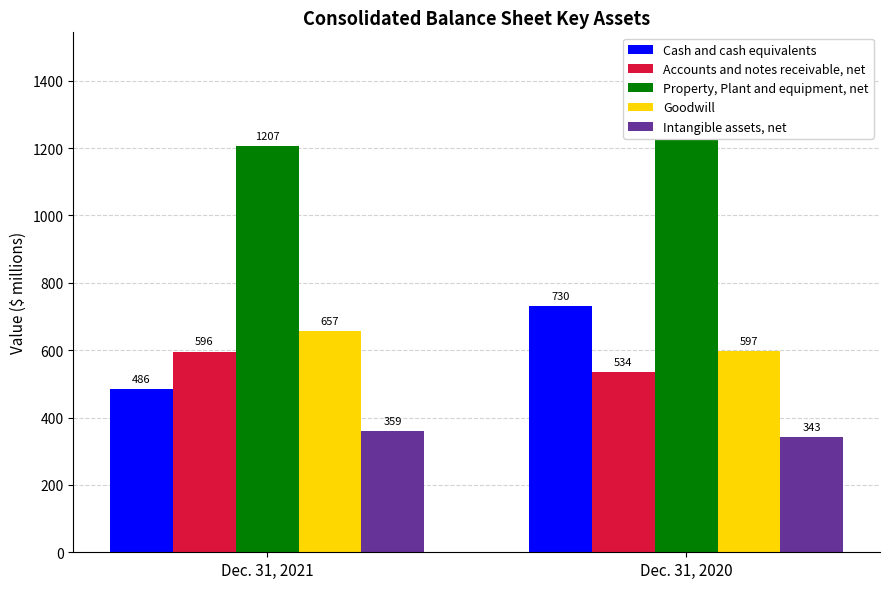

Which category has the lowest value in the Cash and cash equivalents series?

Dec. 31, 2021